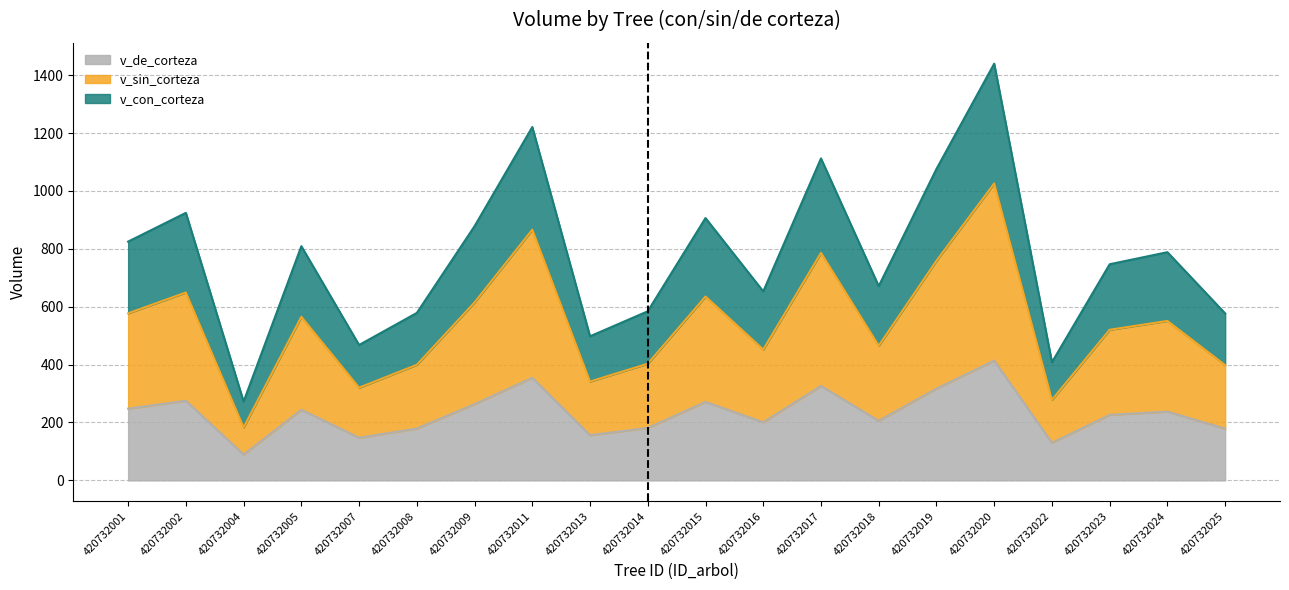

Which series has the widest spread of values?

v_con_corteza